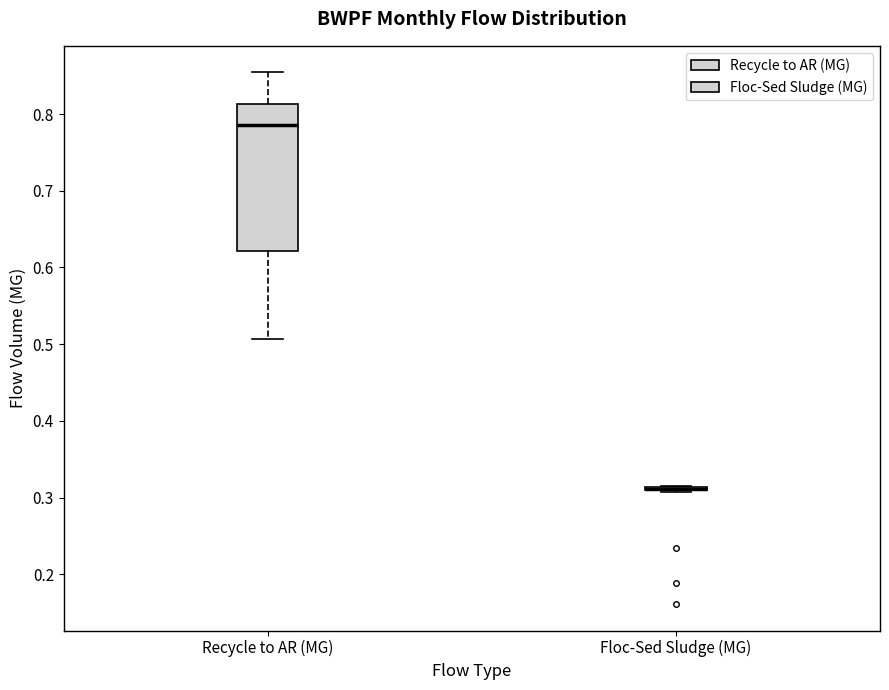

Which box is the tallest, from its lower edge to its upper edge?

Recycle to AR (MG)